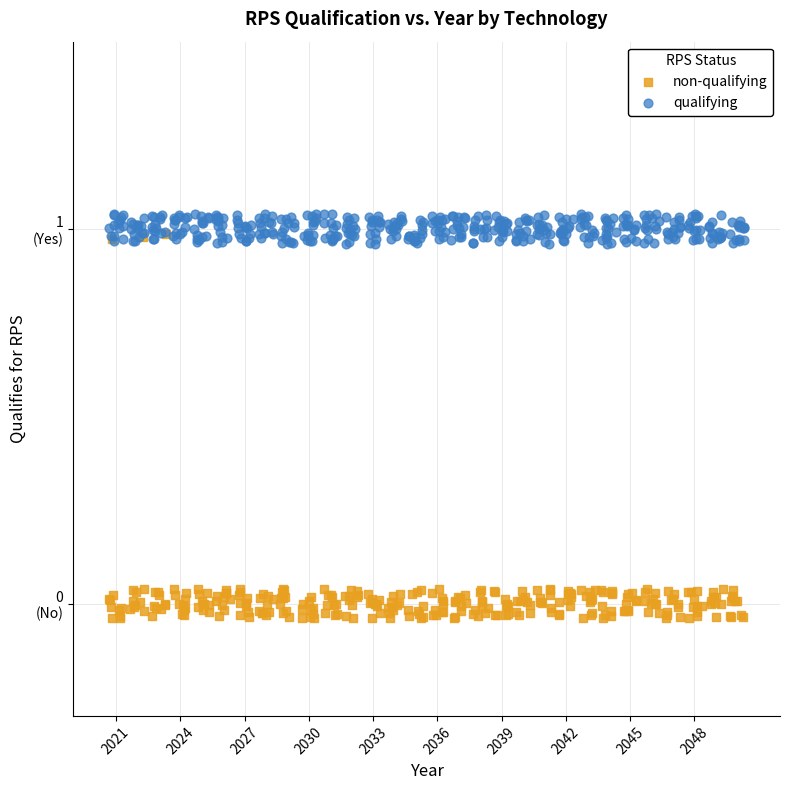

Which series has the widest spread of Y values?

non-qualifying